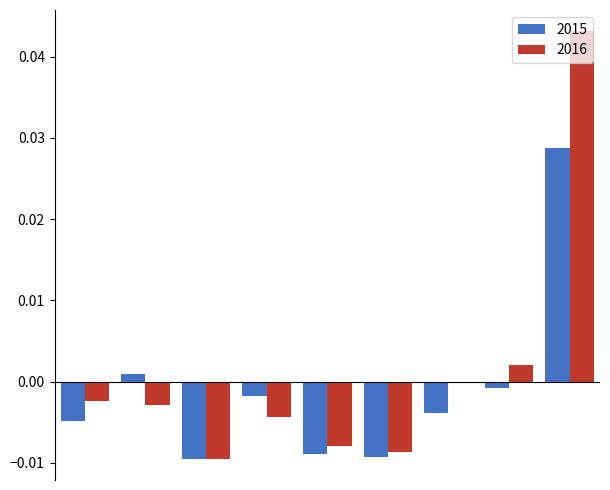

How many groups of bars are there?

9